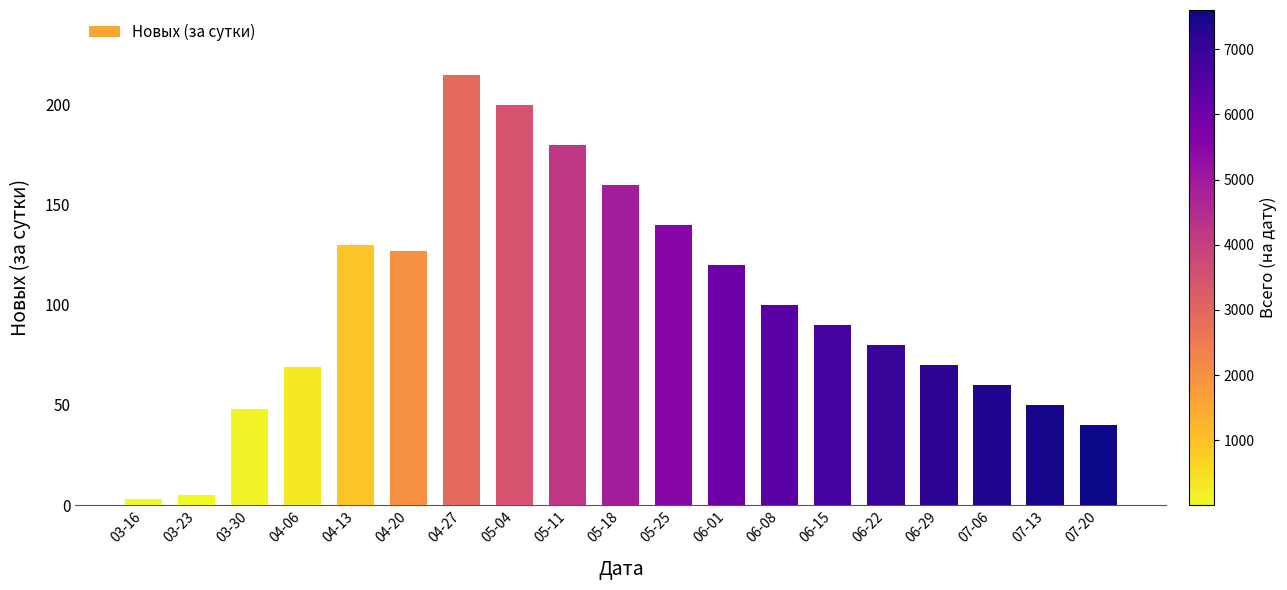

What is the difference between the maximum and second lowest values?

210